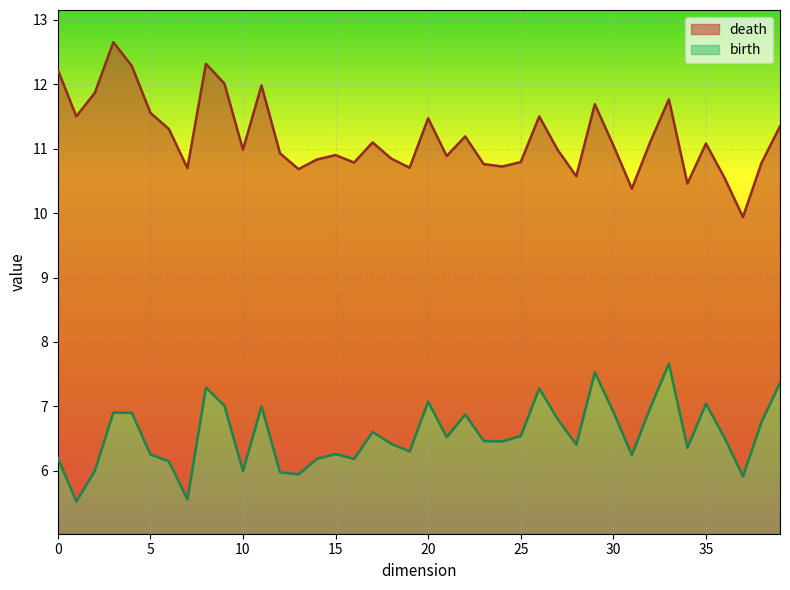

The birth series shows 1.2 at 5. True or false?

True